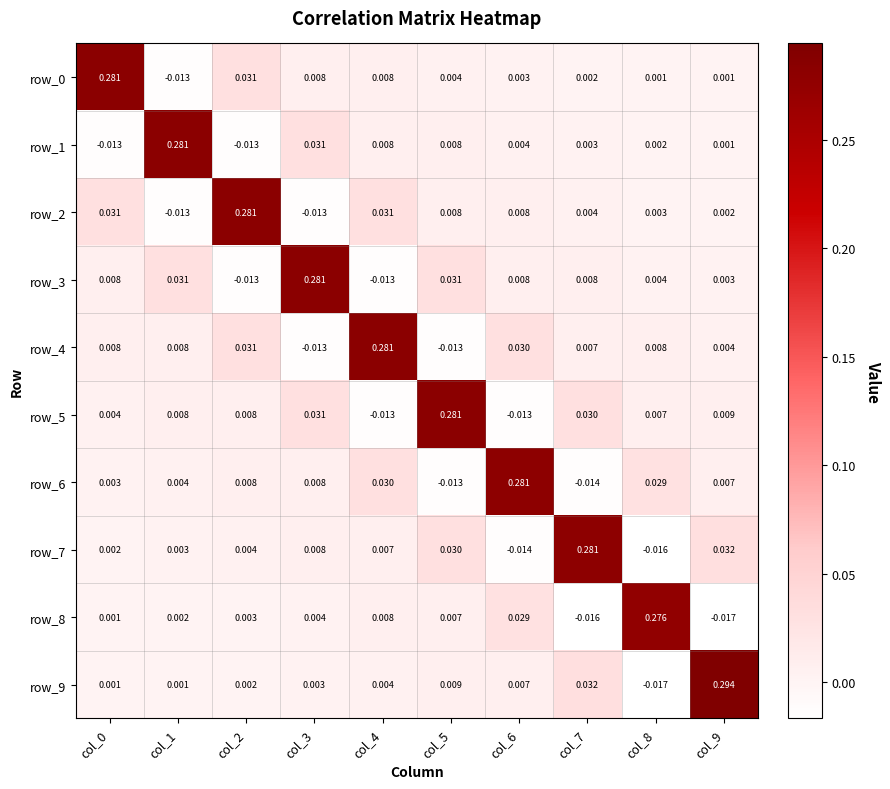

Where does the row_4 series first go above 0?

col_0